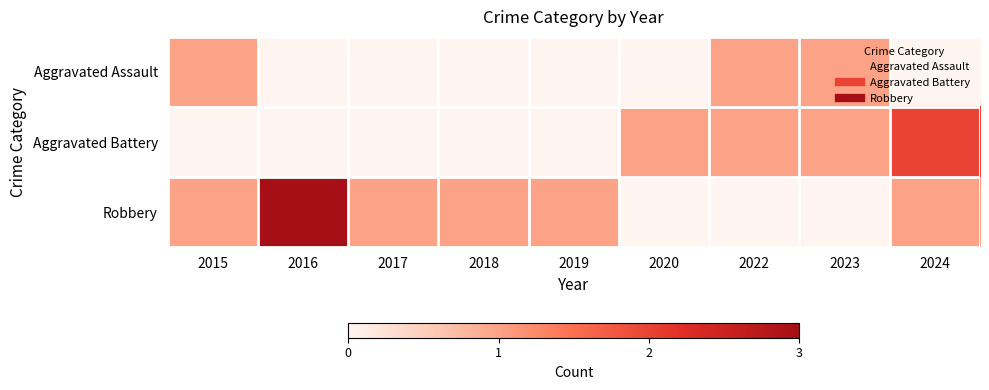

At which category is the sum across all series the highest?

2016